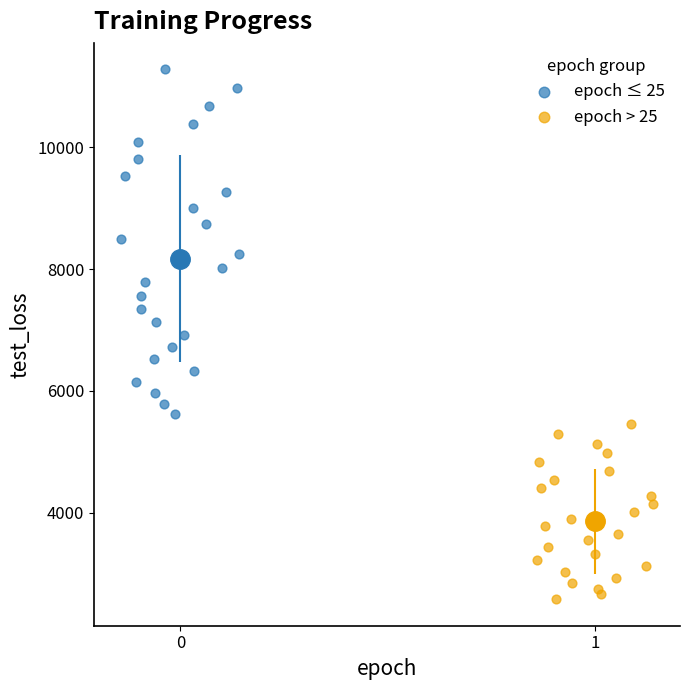

Which series contains the highest Y value?

epoch ≤ 25